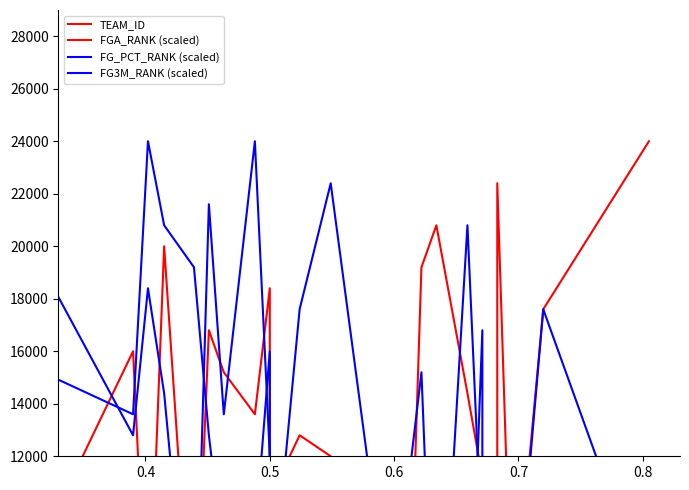

What is the total value across all series at 0.7?

1610678346